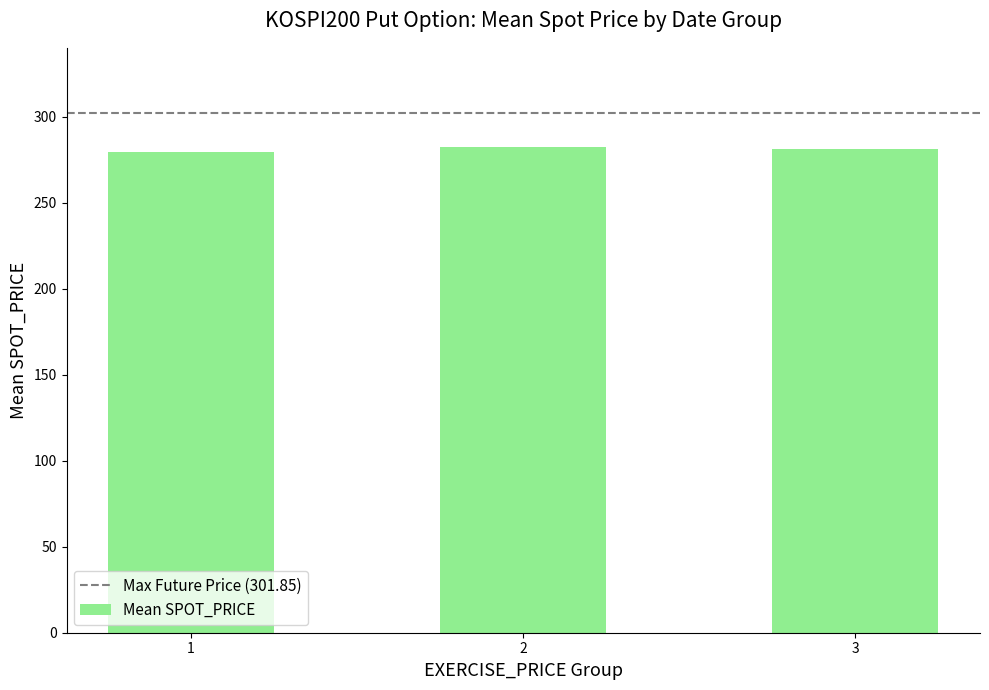

Approximately how many times larger is the value at 3 compared to 2?

1.0